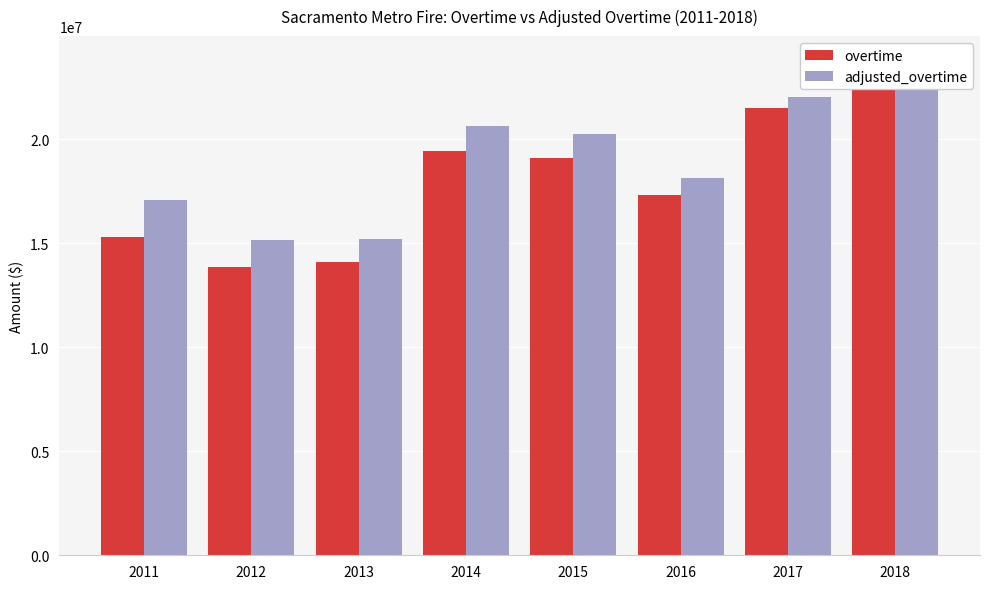

What is the average value of the adjusted_overtime series?

19020581.6